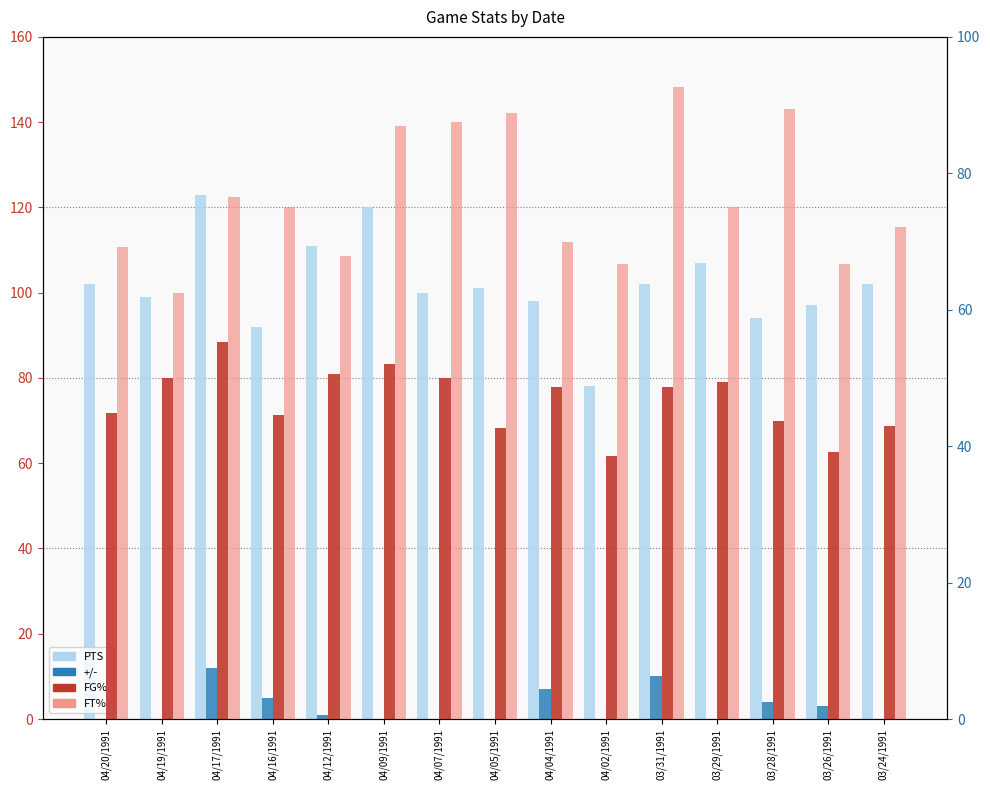

What is the spread (max minus min) of values at 03/28/1991?

90.0